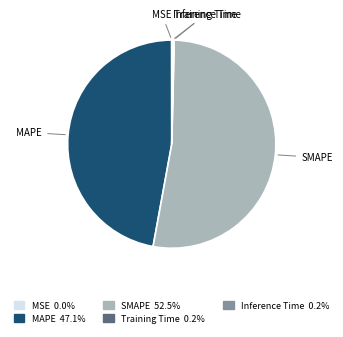

Is there a majority slice in this chart?

Yes